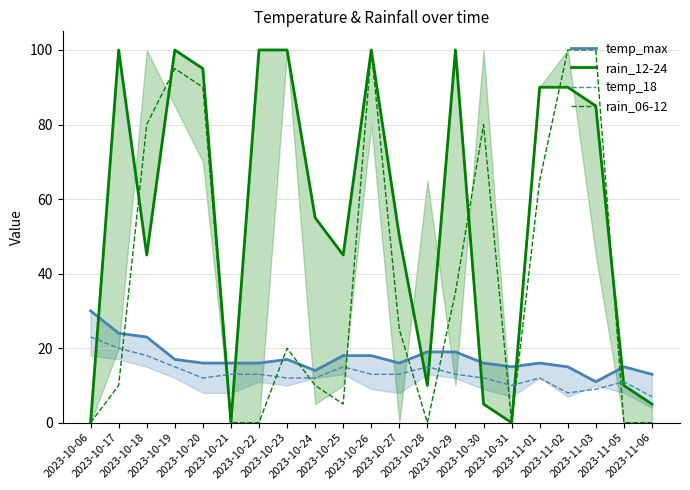

Count the number of data series in this chart.

4